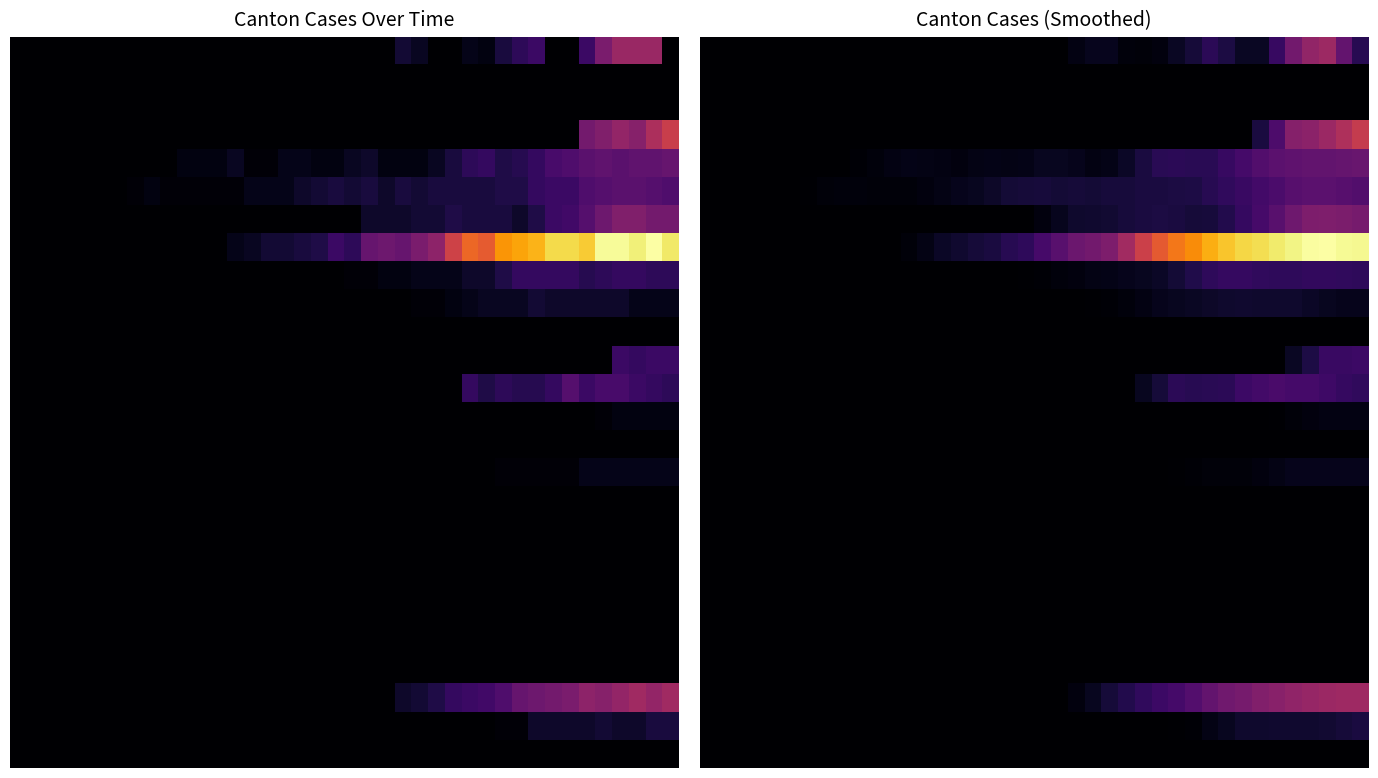

How many categories are shown in the chart?

40